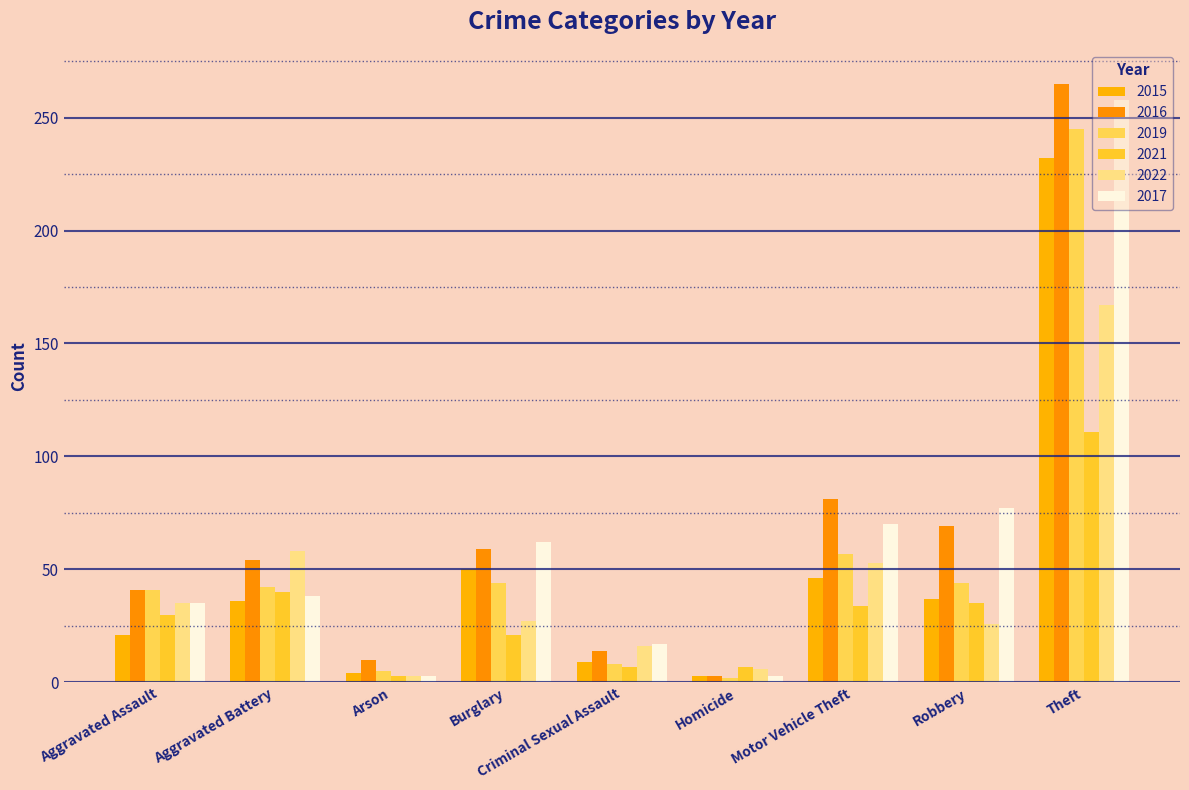

What is the value of the 2021 bar at the 5th from the left?

7